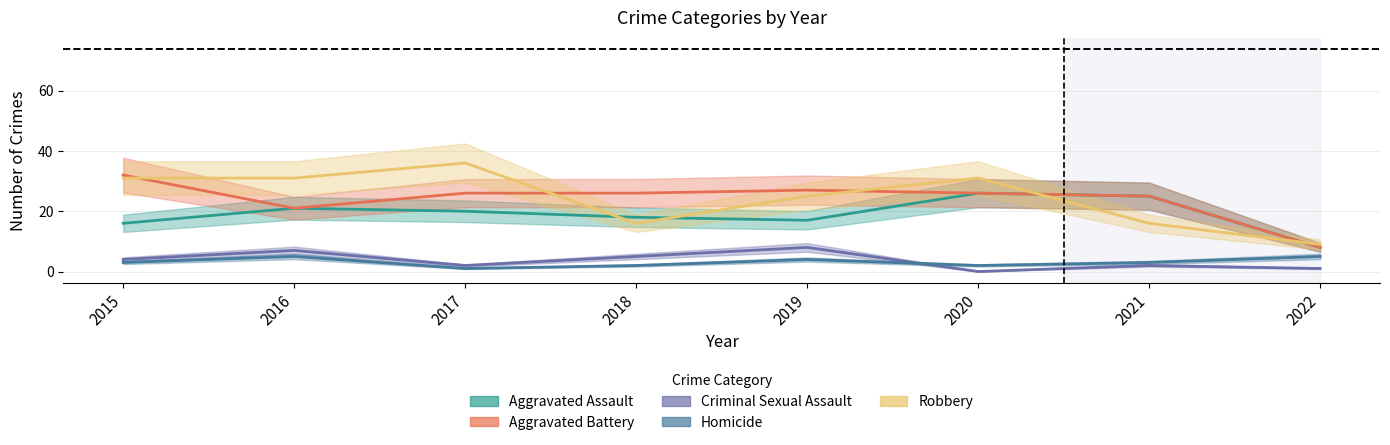

How many series are shown in this chart?

5